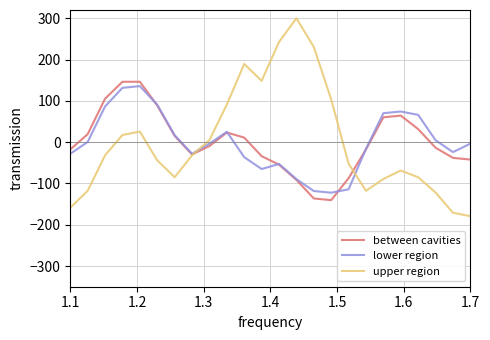

Which series has the widest spread of values?

upper region